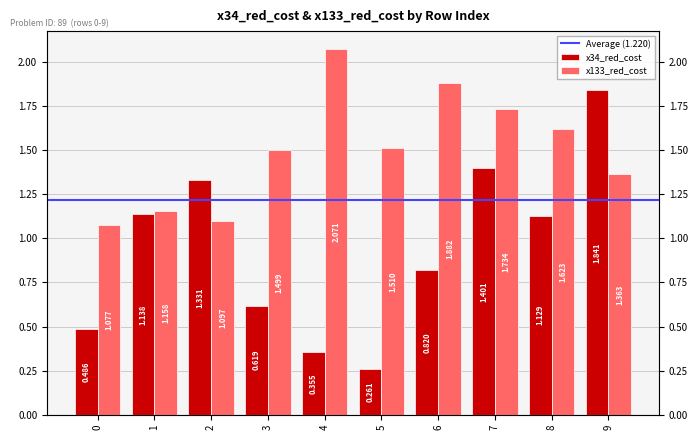

Reading left to right, what are all the values shown in this chart?

x34_red_cost: 0.5	1.1	1.3	0.6	0.4	0.3	0.8	1.4	1.1	1.8
x133_red_cost: 1.1	1.2	1.1	1.5	2.1	1.5	1.9	1.7	1.6	1.4